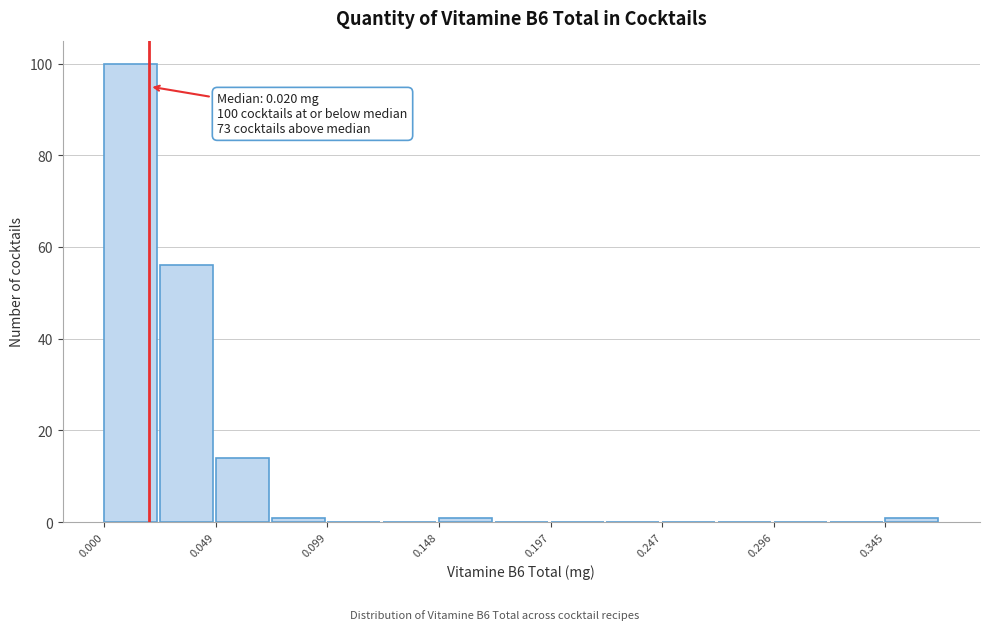

Over which range of the x-axis is the bar tallest?

0.000 to 0.025